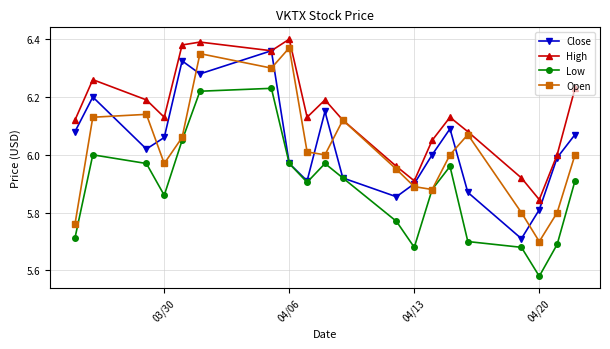

In High, how many points are lower than both neighbors (excluding endpoints)?

5